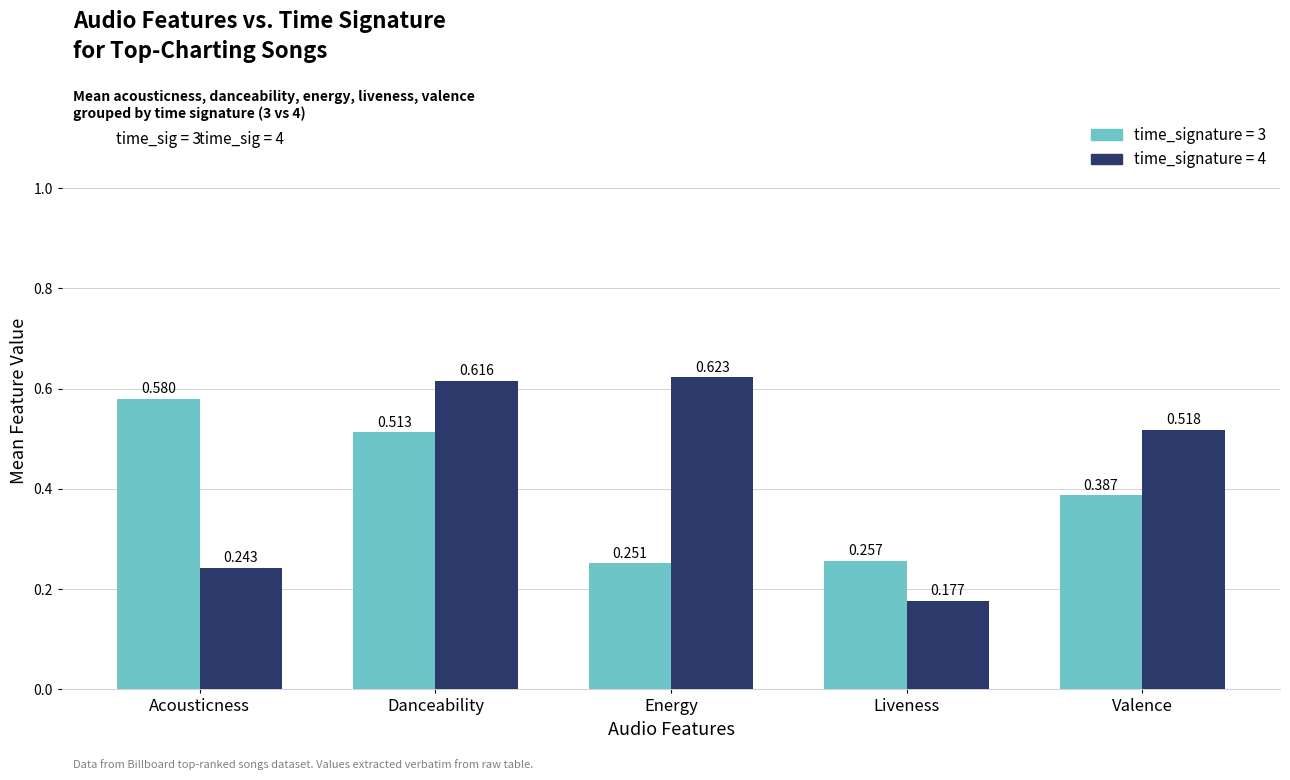

Is the value of time_signature = 3 at Acousticness greater than the value of time_signature = 4 at Energy?

No